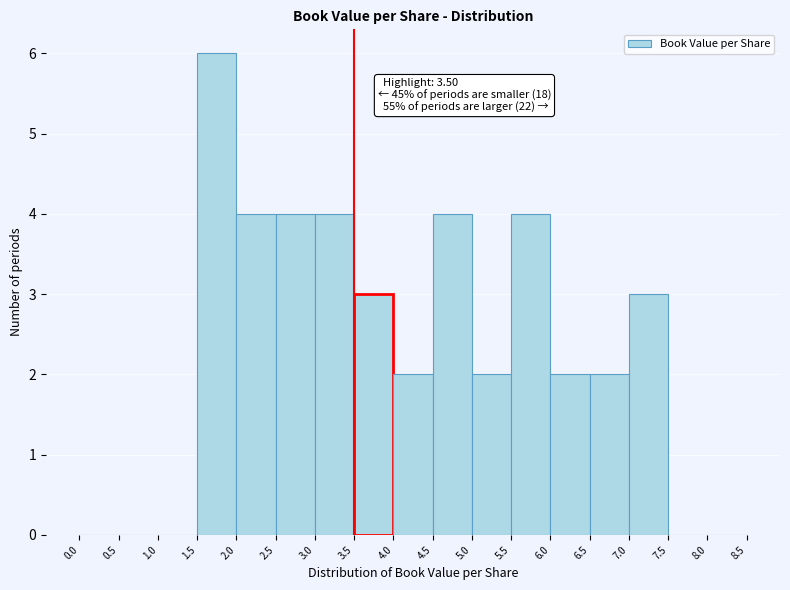

Over which range of the x-axis is the bar tallest?

1.5 to 2.0